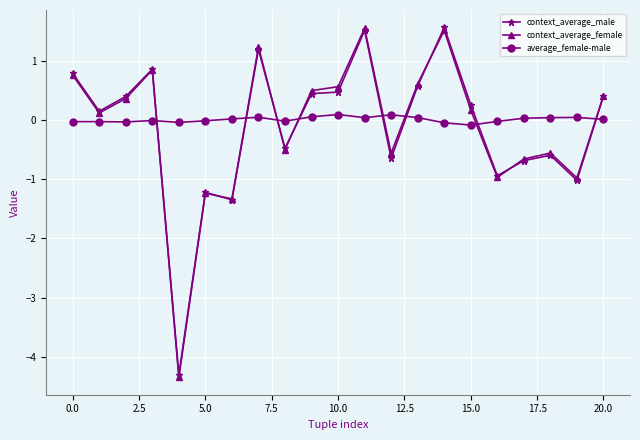

What is the value of the context_average_female point at the 8th from the left?

1.2